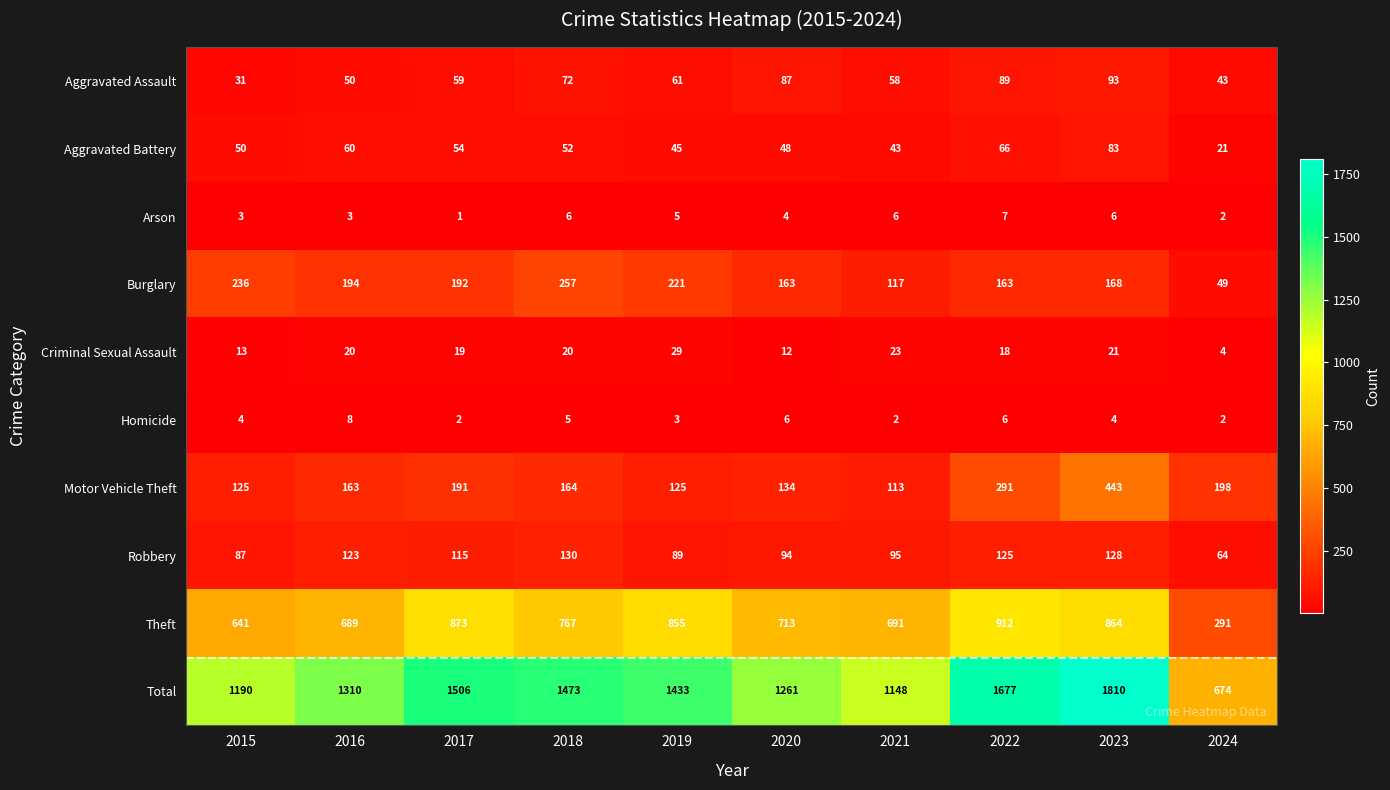

Is the value of Arson at 2015 greater than the value of Theft at 2016?

No